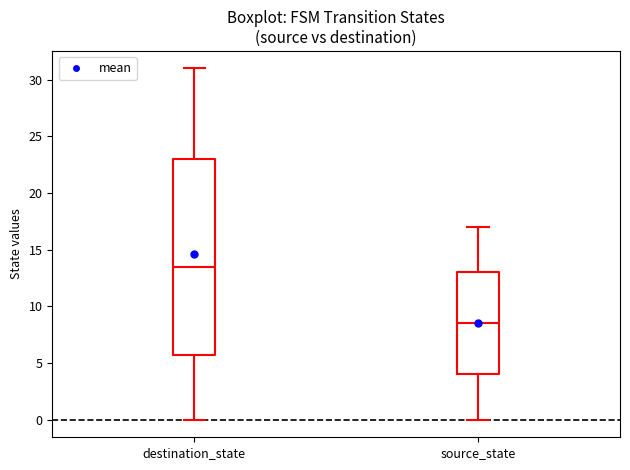

Reading left to right, transcribe this box plot: for each box, give where its median line is, the range the box spans, and where its two whiskers end, as read against the y-axis. The values are not printed on the chart, so give them approximately, as read against the axis.

destination_state: median 13.5, box 6.0 to 23.0, whiskers 0.0 to 31.0
source_state: median 8.5, box 4.0 to 13.0, whiskers 0.0 to 17.0